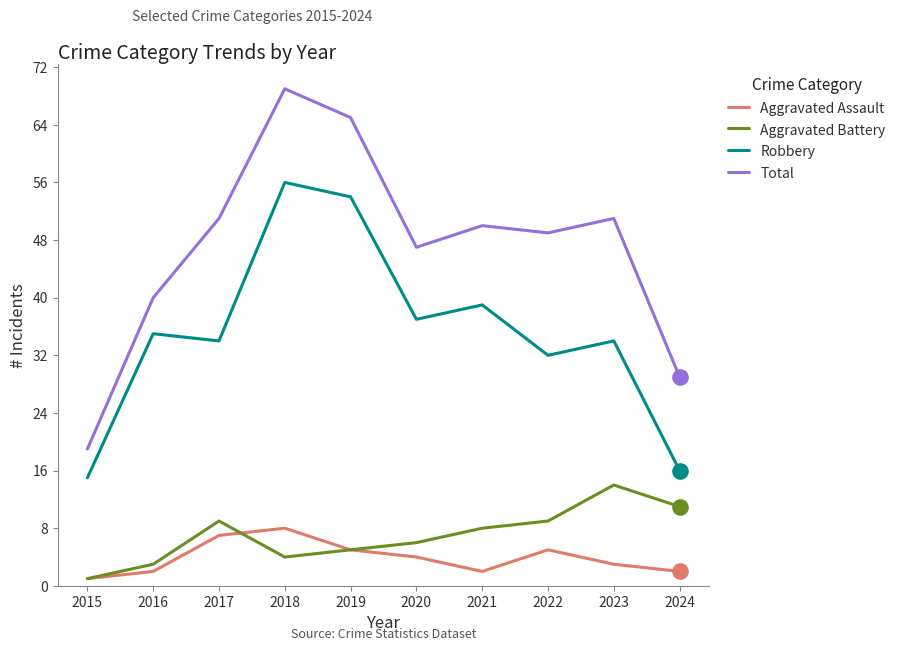

What is the spread (max minus min) of values at 2021?

48